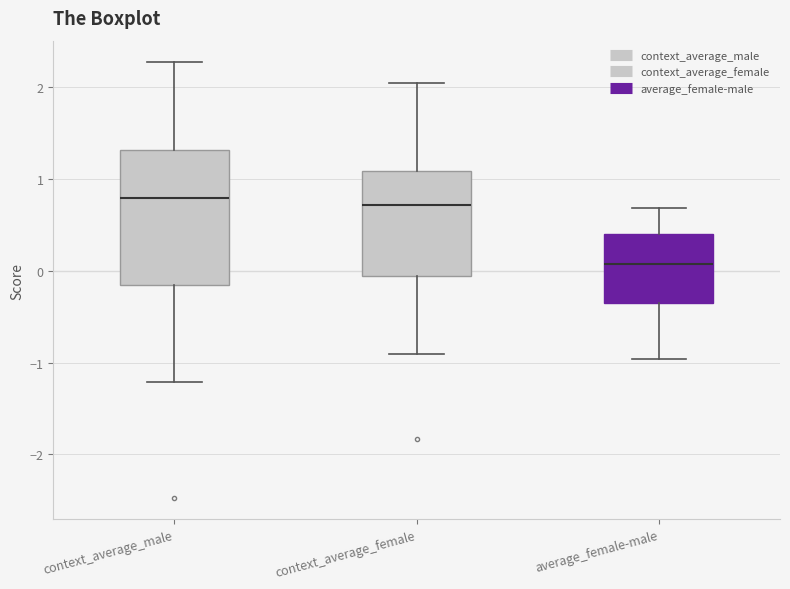

Which box is the tallest, from its lower edge to its upper edge?

context_average_male